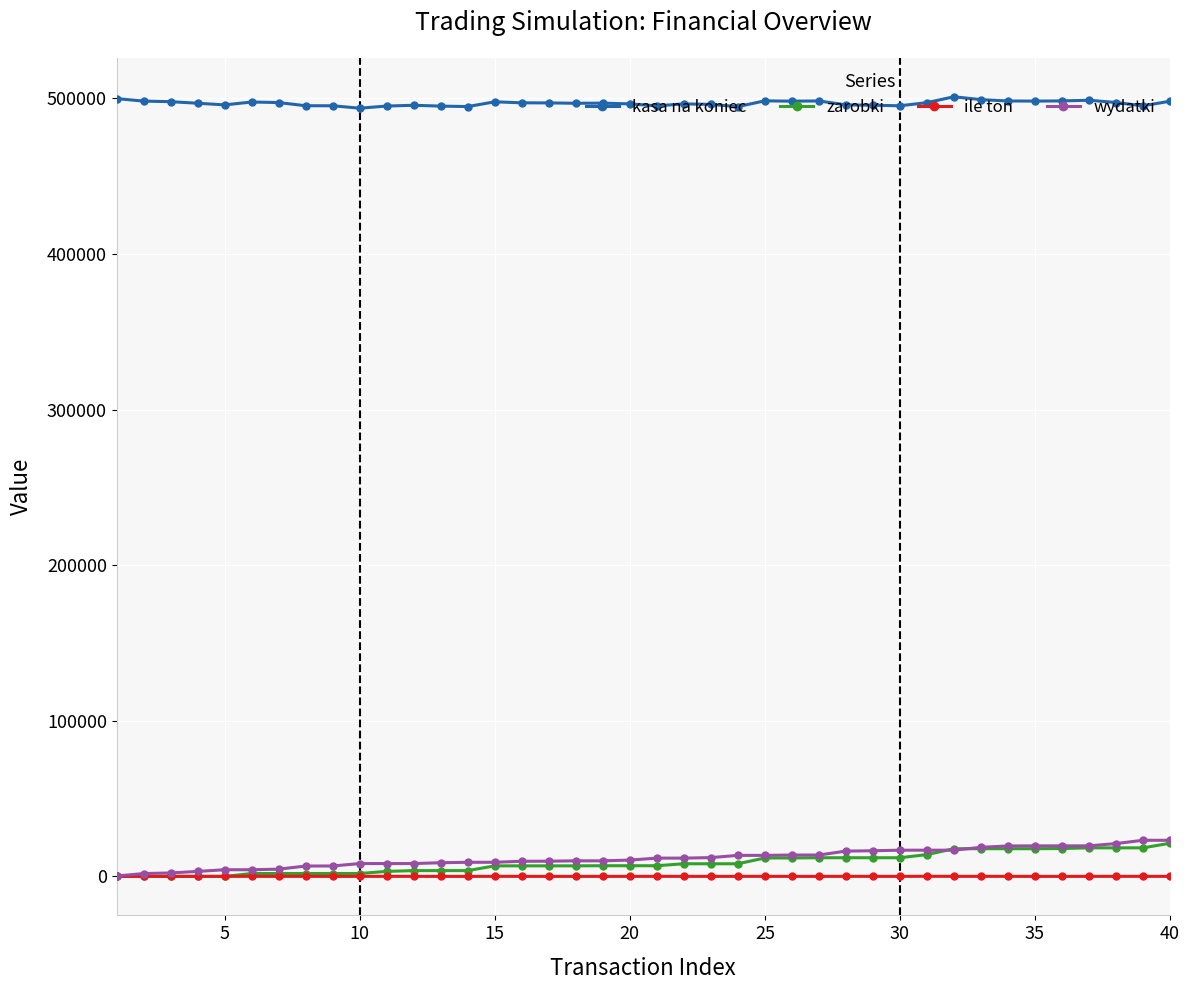

What is the value of the zarobki point at the 37th from the left?

18352